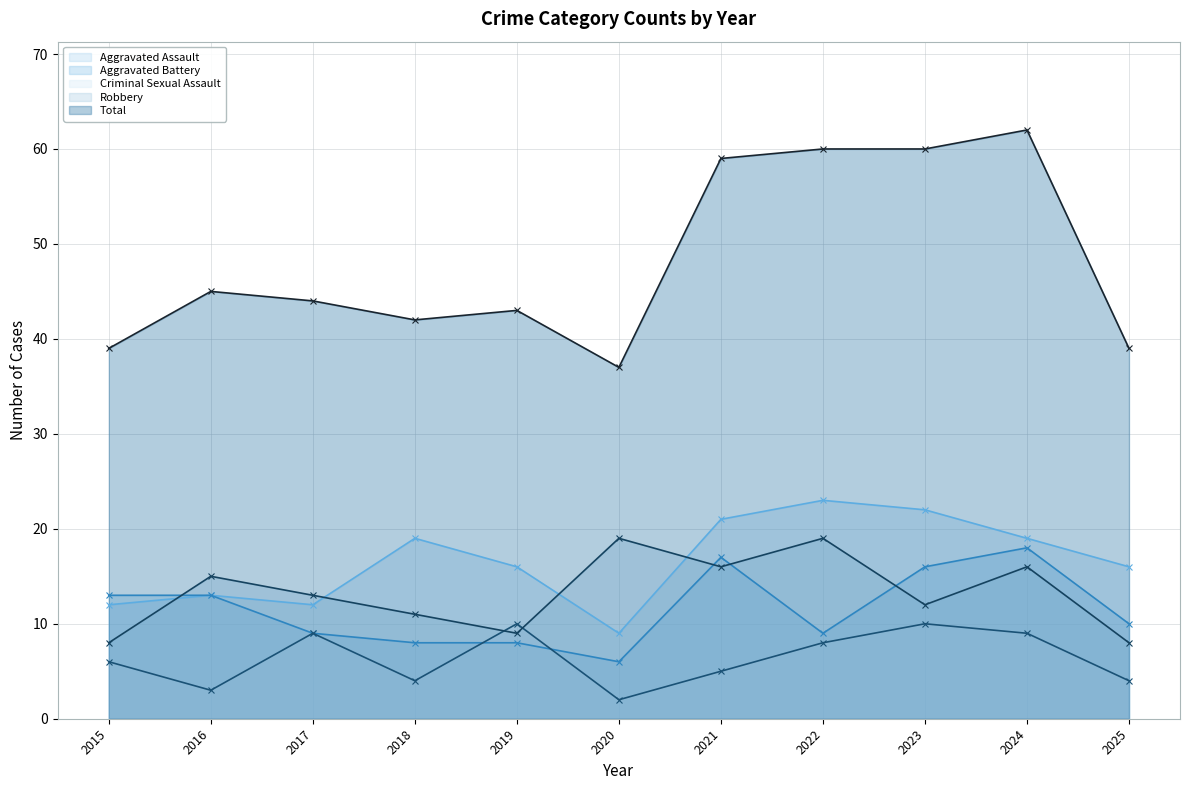

Is it true that Aggravated Battery equals 9 at 2017?

True